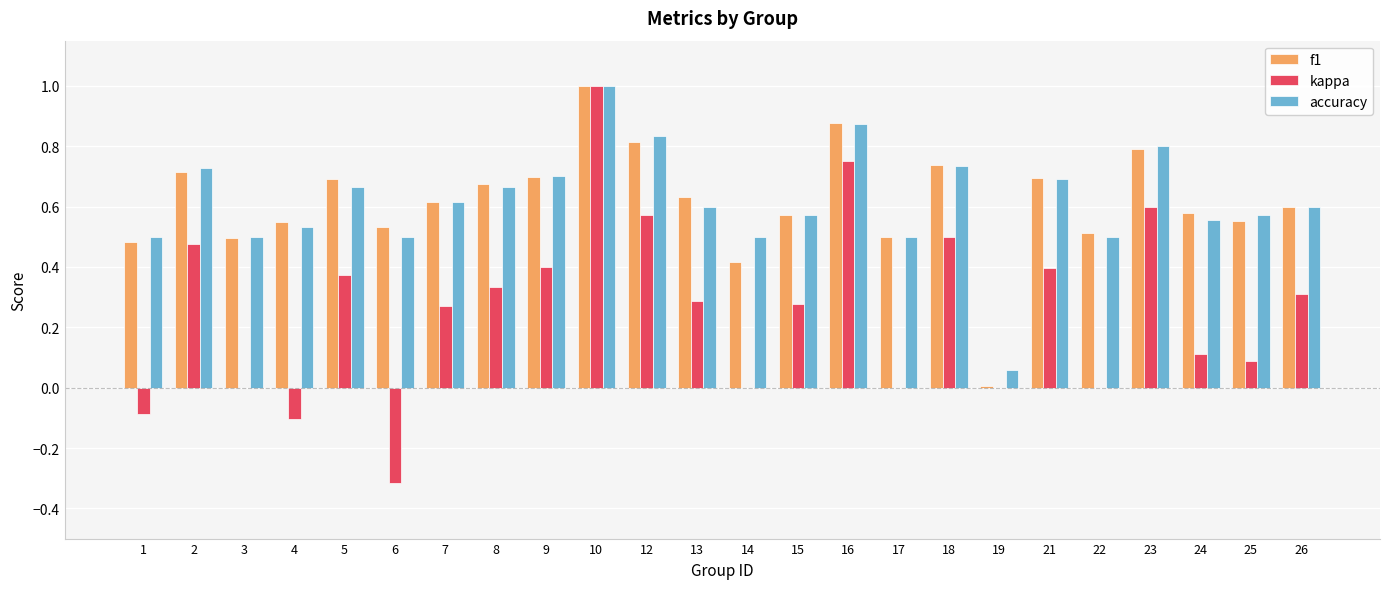

Between 21 and 23, which series saw the biggest shift?

kappa